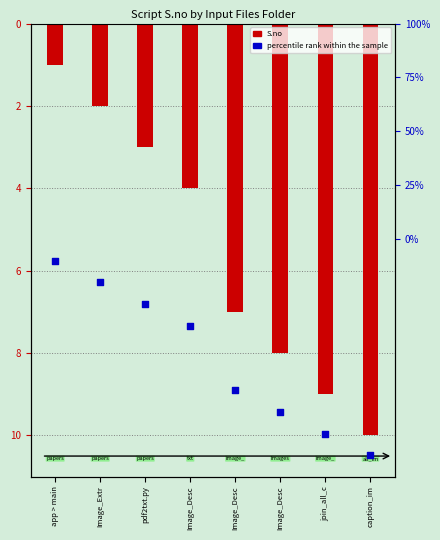

At which category is the sum across all series the highest?

app > main